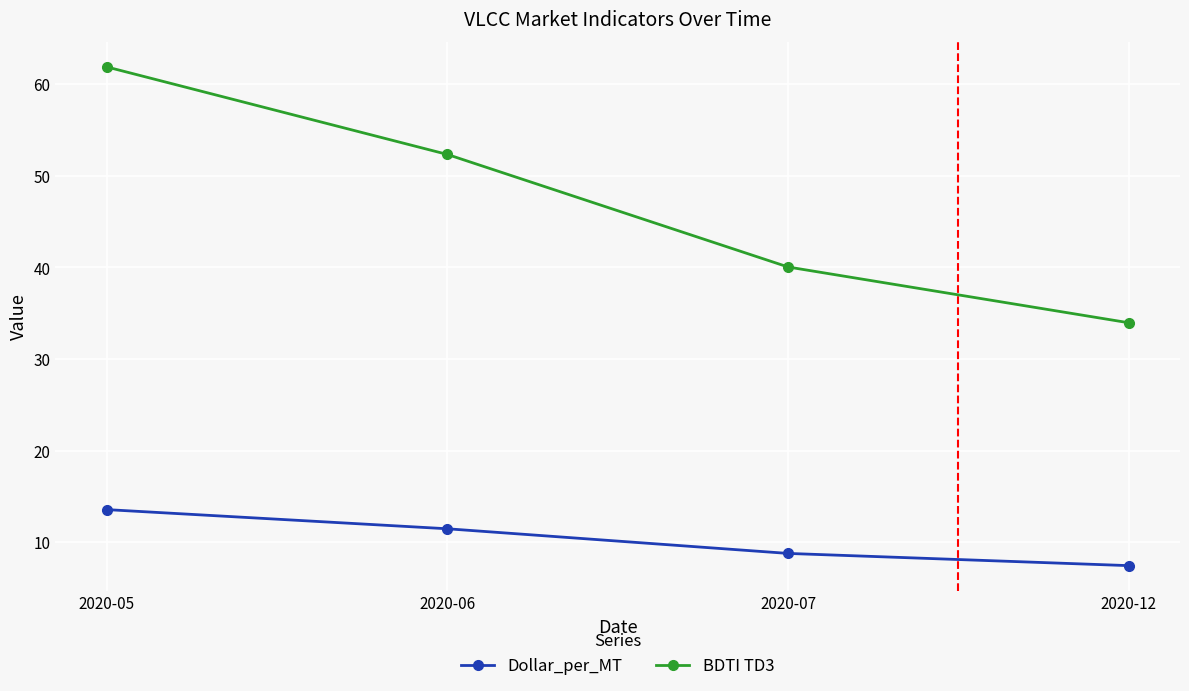

True or false: Dollar_per_MT and BDTI TD3 intersect in this chart.

False